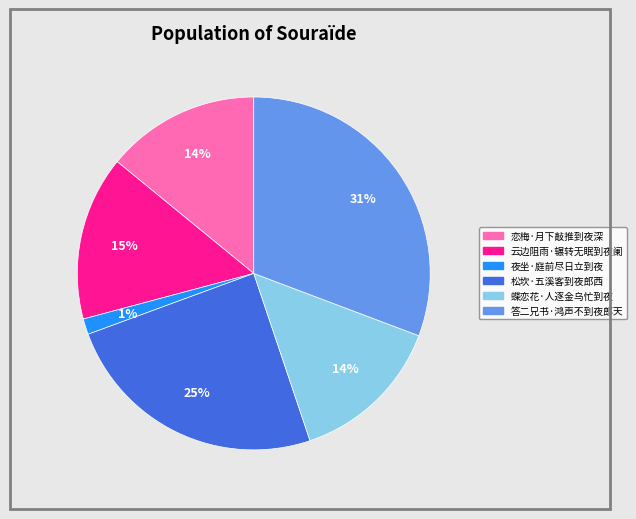

Which slice is the largest?

答二兄书·鸿声不到夜郎天